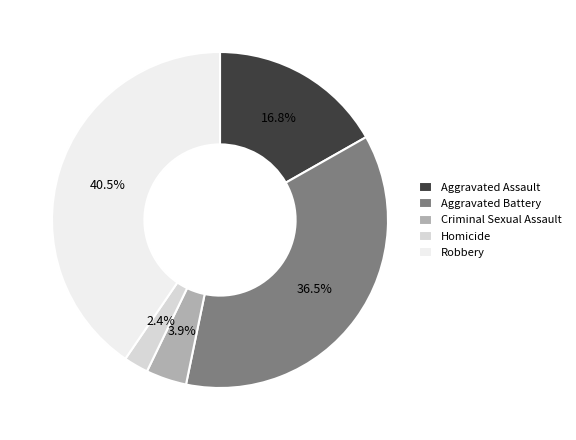

Which slice is the largest?

Robbery